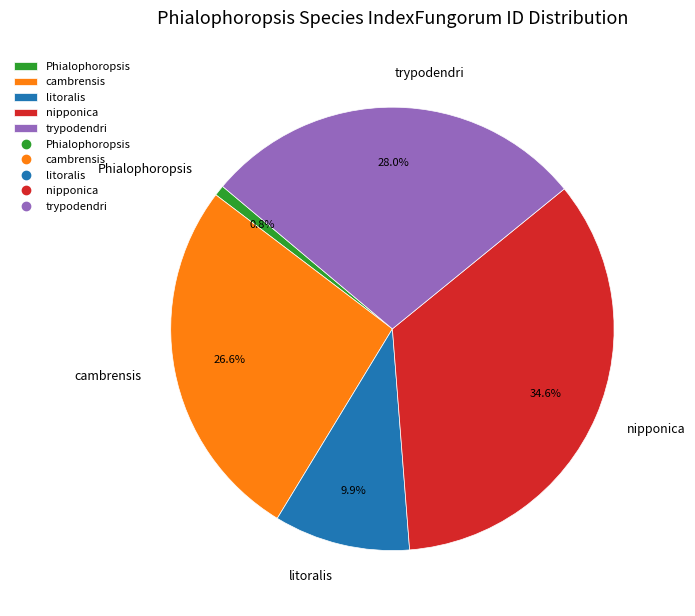

To the nearest percent, what percentage of the pie is Phialophoropsis?

1%